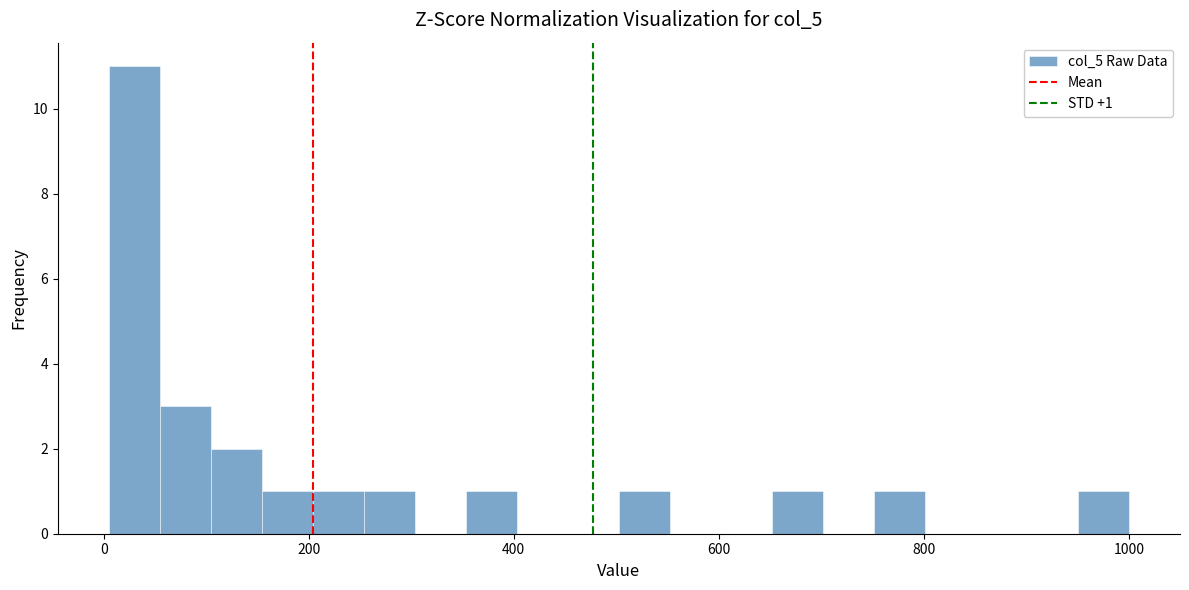

Around what value on the x-axis is the tallest bar? Give the approximate position of its centre, as read against the axis.

20